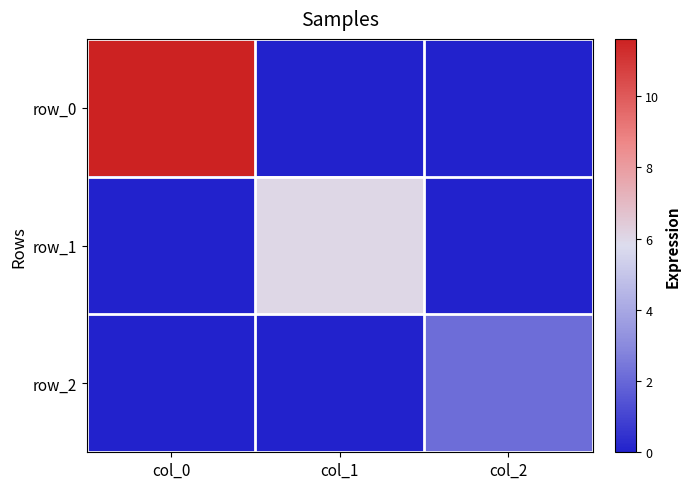

True or false: row_2 has a value of 0.0 at col_1.

True